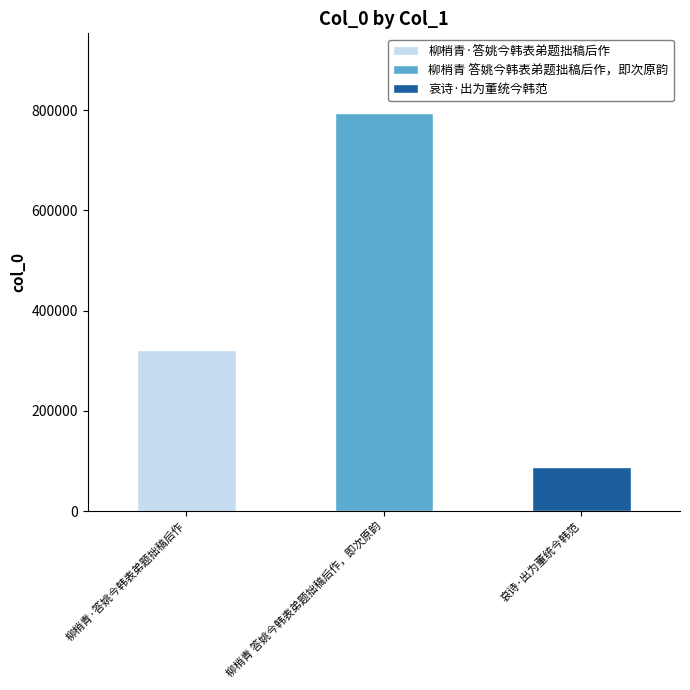

Which has a higher value, 哀诗·出为董统今韩范 or 柳梢青 答姚今韩表弟题拙稿后作，即次原韵?

柳梢青 答姚今韩表弟题拙稿后作，即次原韵